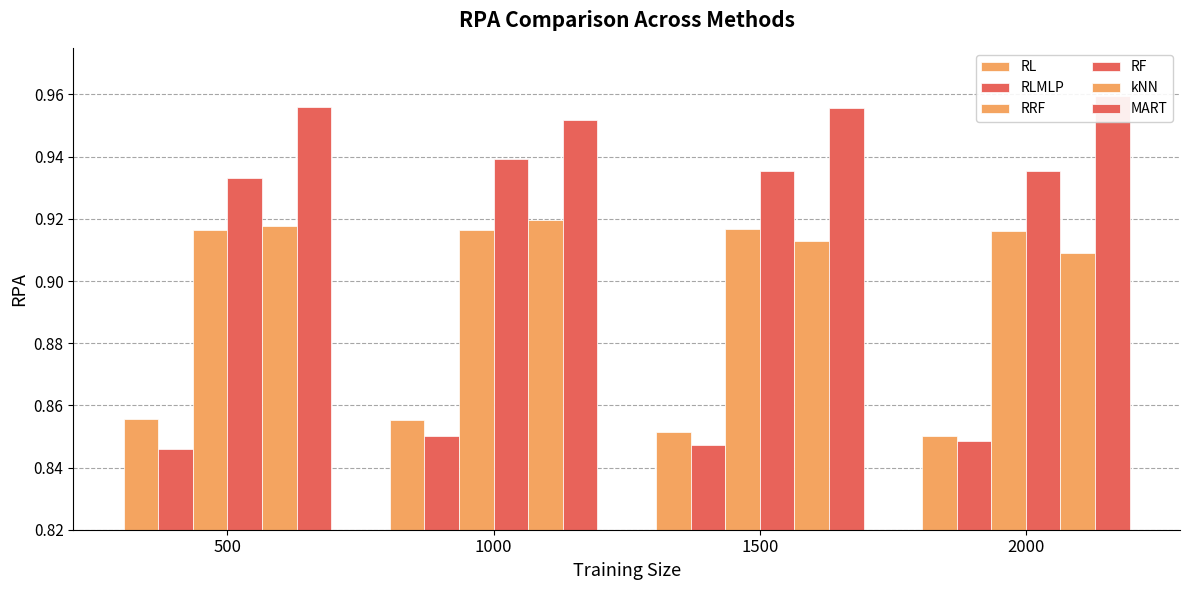

Reading left to right, extract all data points from this chart.

RL: 500=0.9	1000=0.9	1500=0.9	2000=0.9
RLMLP: 500=0.8	1000=0.9	1500=0.8	2000=0.8
RRF: 500=0.9	1000=0.9	1500=0.9	2000=0.9
RF: 500=0.9	1000=0.9	1500=0.9	2000=0.9
kNN: 500=0.9	1000=0.9	1500=0.9	2000=0.9
MART: 500=1.0	1000=1.0	1500=1.0	2000=1.0